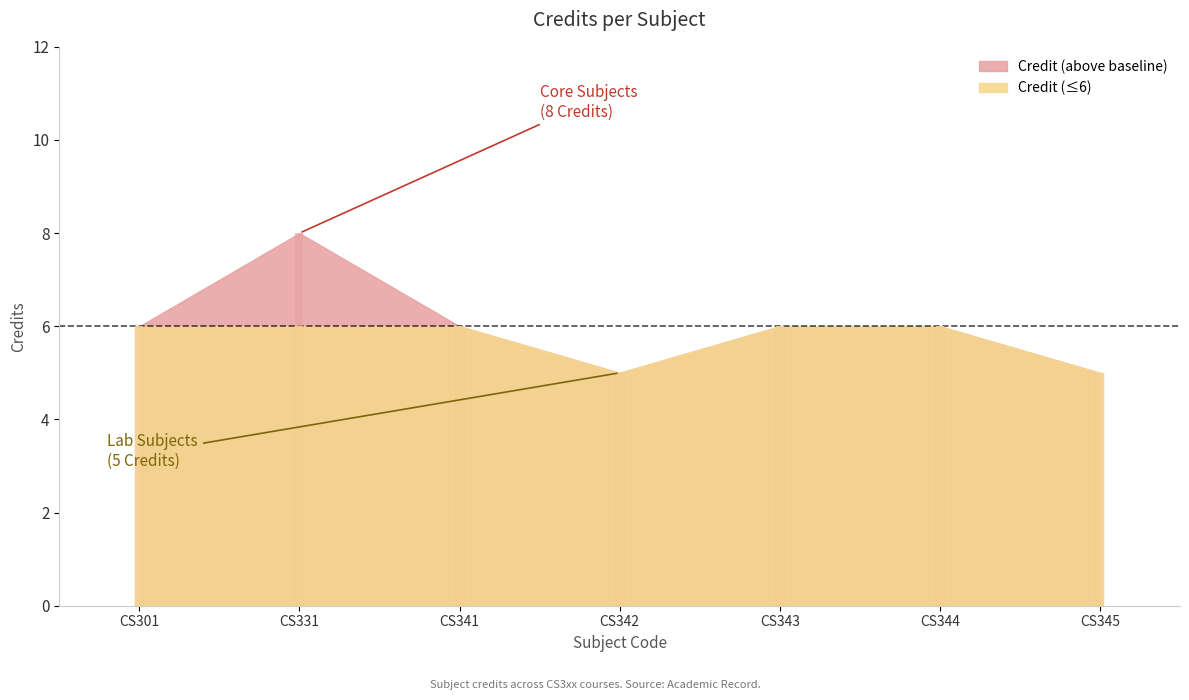

Does the chart have visible grid lines?

No